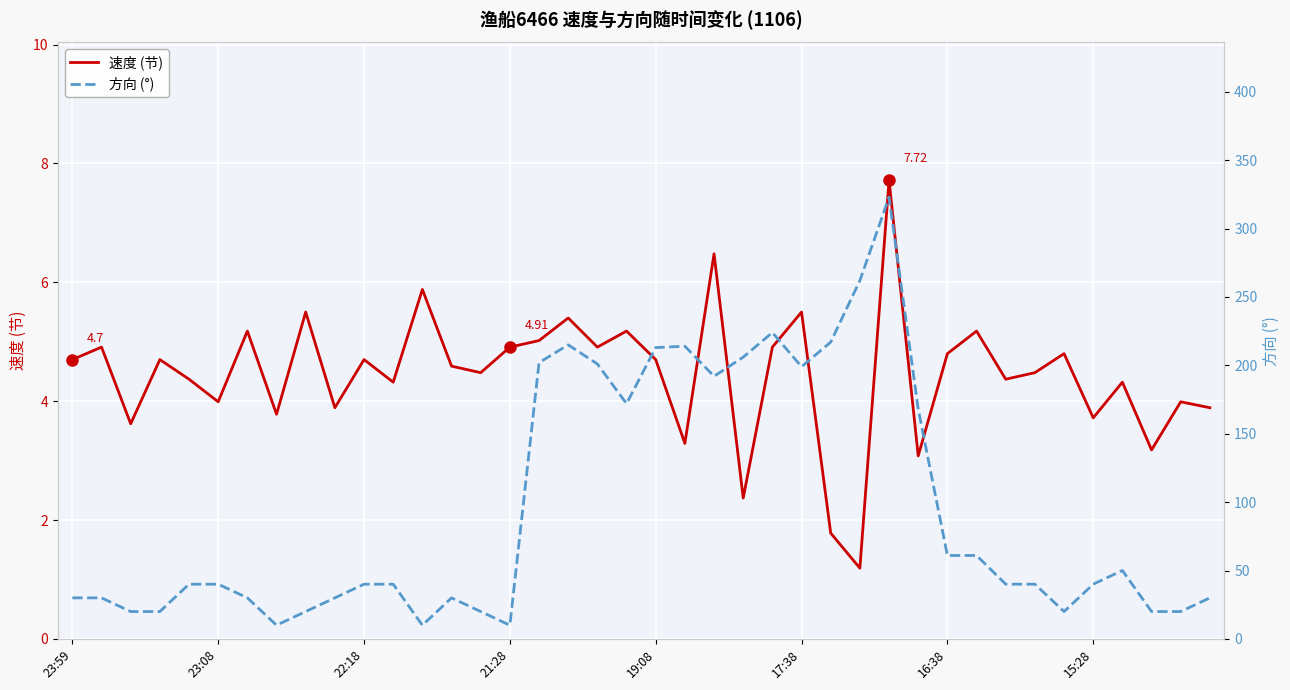

What is the highest value of the 方向 (°) series?

323.0